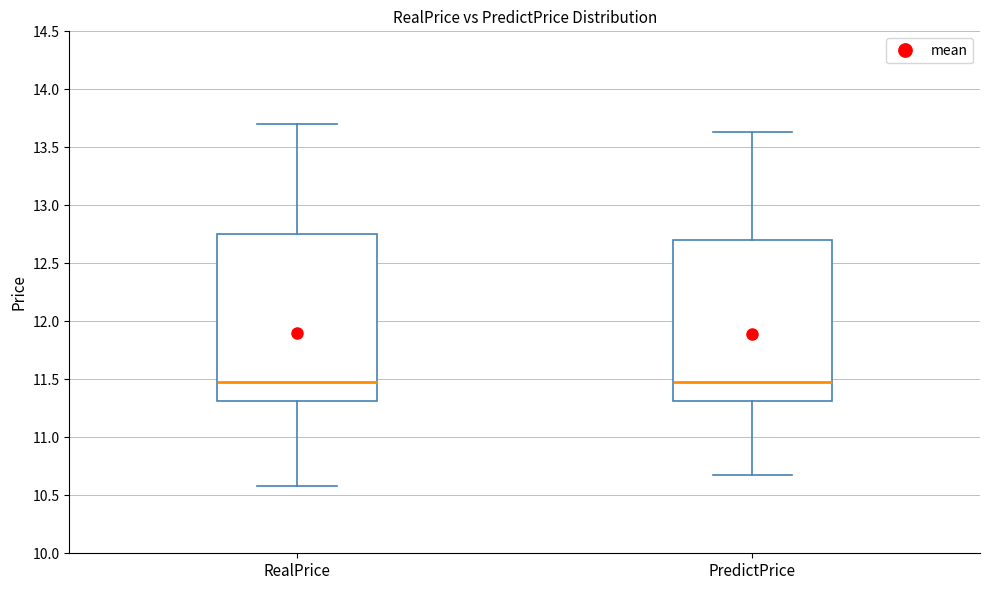

Where does the median line of the box for RealPrice sit on the y-axis? The values are not printed on the chart, so give them approximately, as read against the axis.

11.50